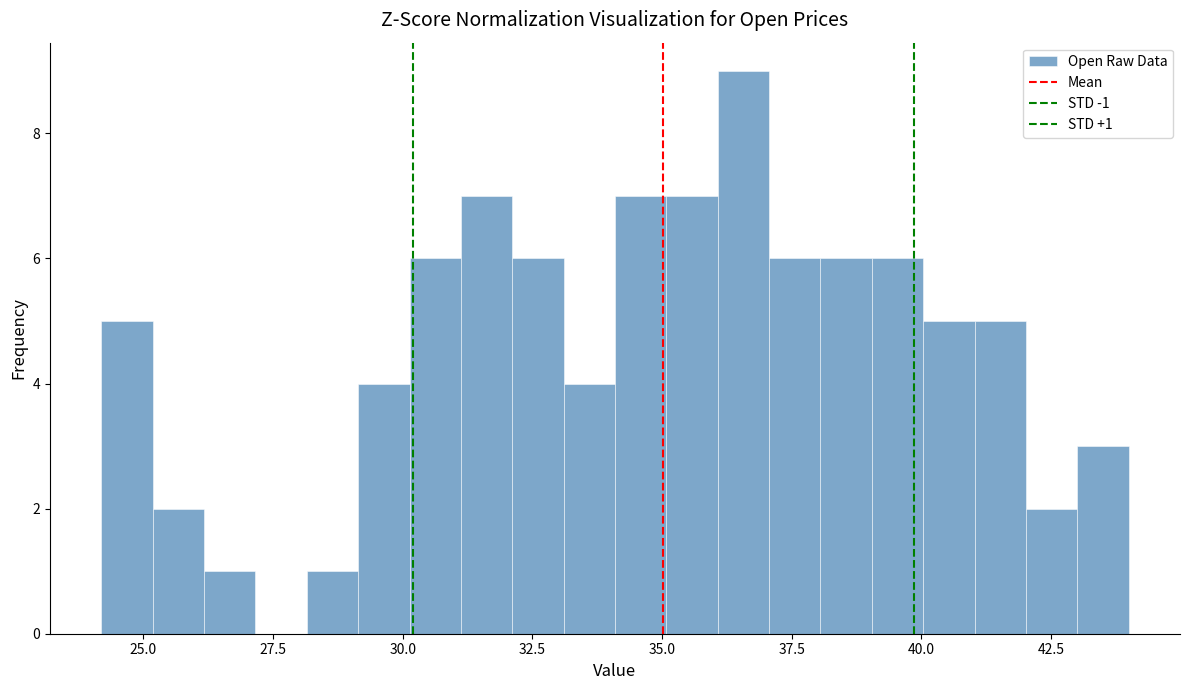

Around what value on the x-axis is the tallest bar? Give the approximate position of its centre, as read against the axis.

36.5